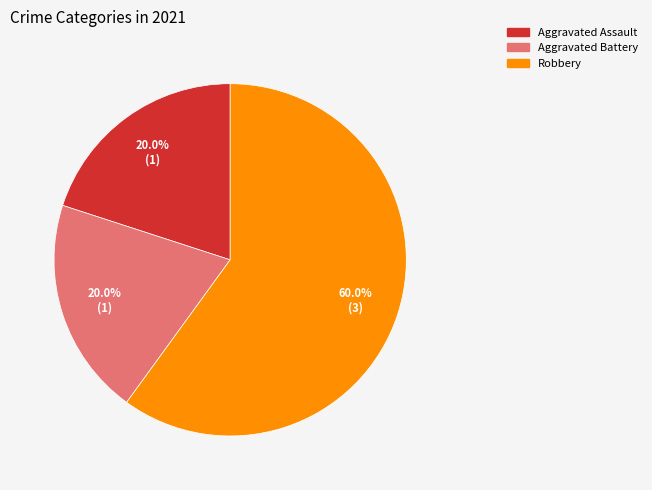

Is there any slice that represents more than half of the pie?

Yes